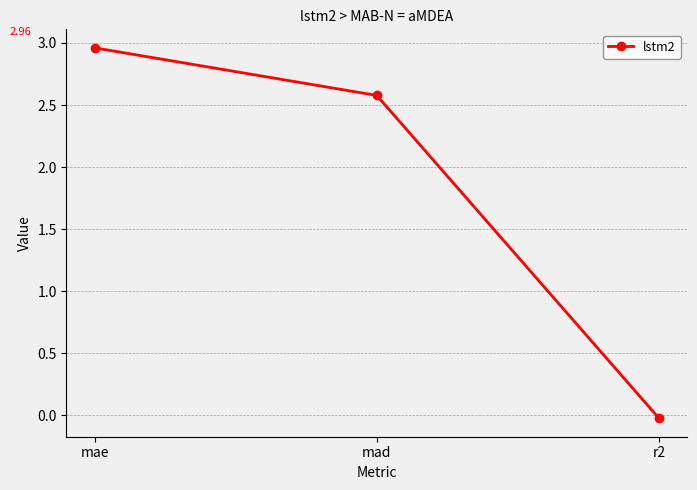

List the labels in order of value, largest first.

mae, mad, r2